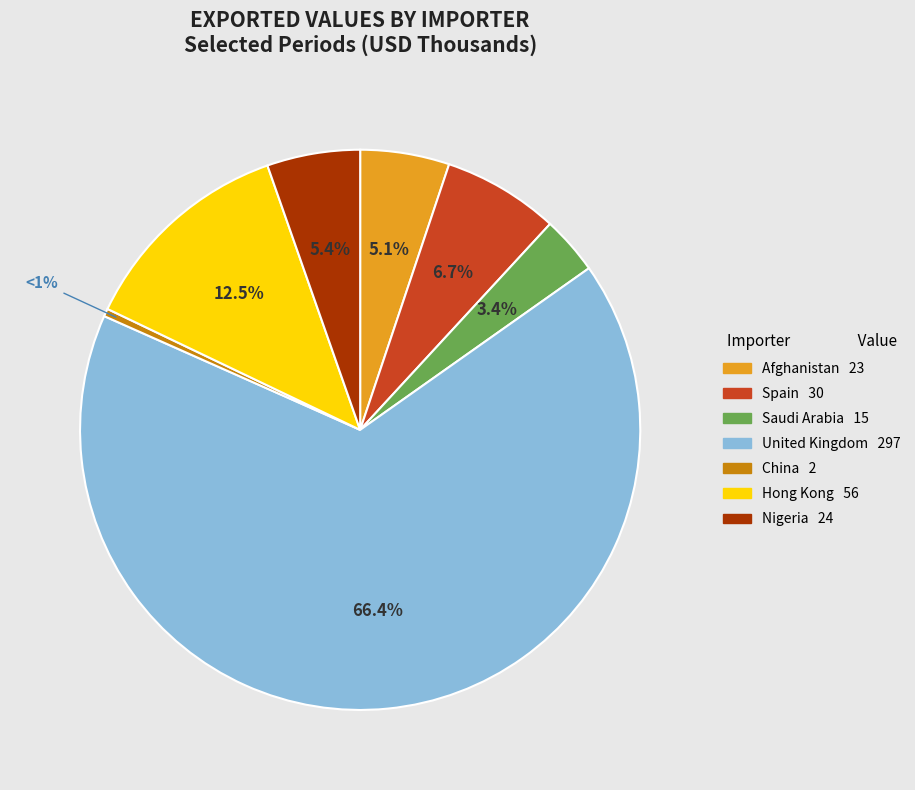

Does any single category account for the majority?

Yes